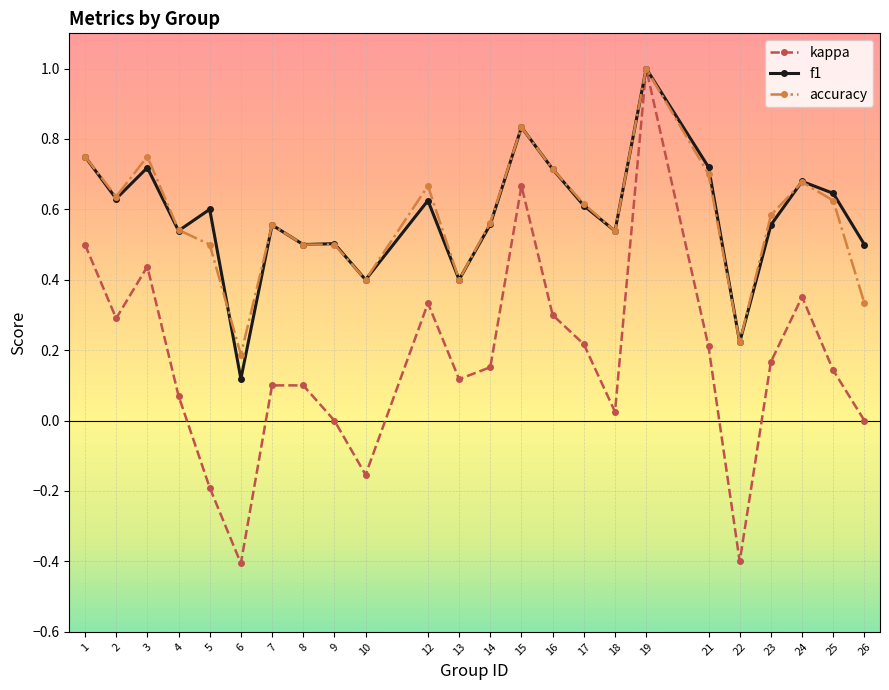

The value of f1 at 1 is 1.1. True or false?

False